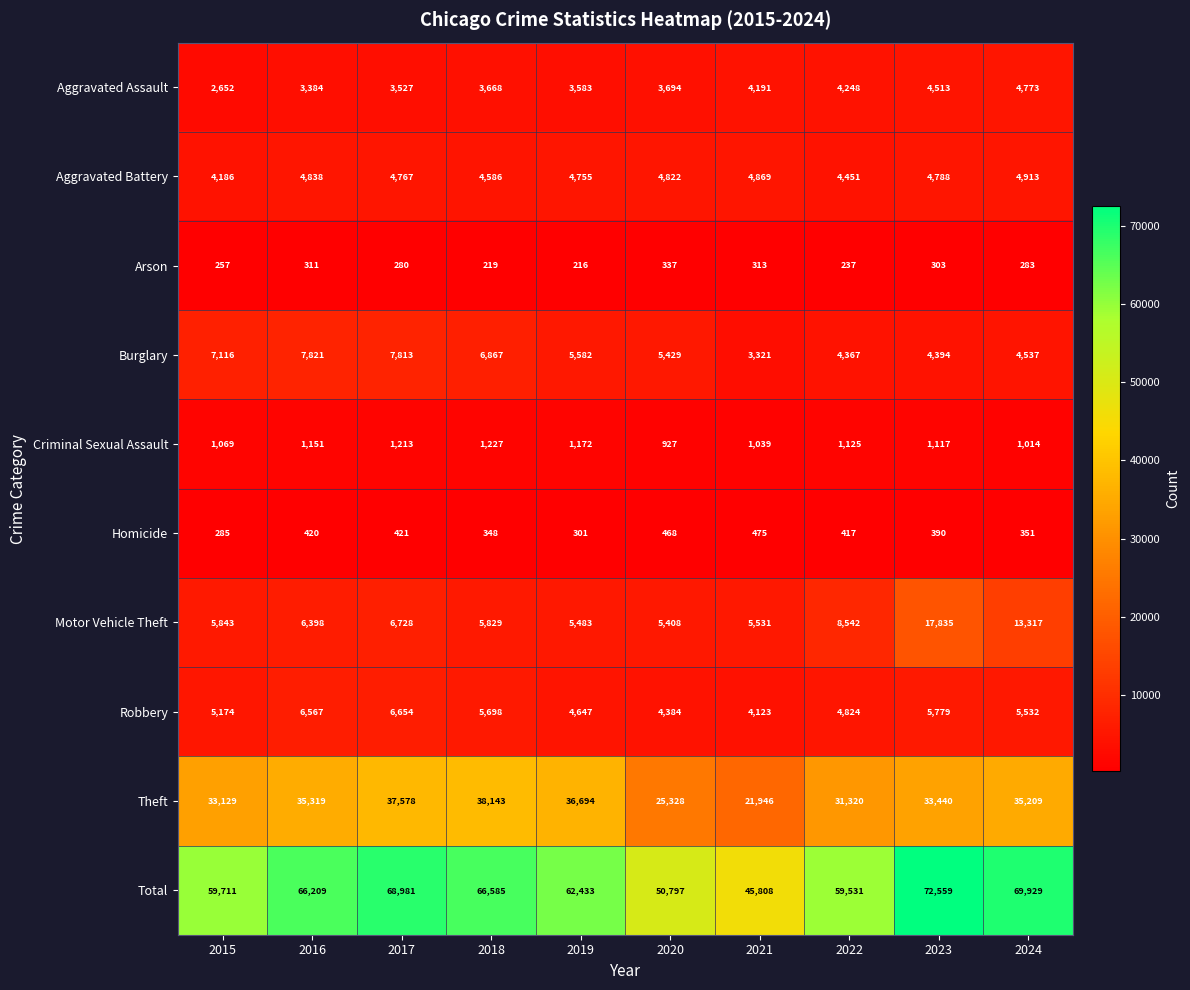

Where does the Criminal Sexual Assault series first go above 1125?

2016